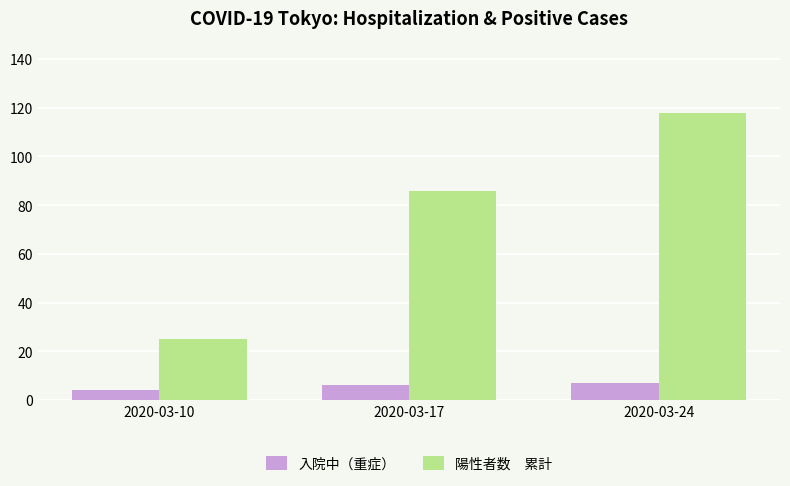

Are the bars grouped side by side (vs. stacked)?

Yes